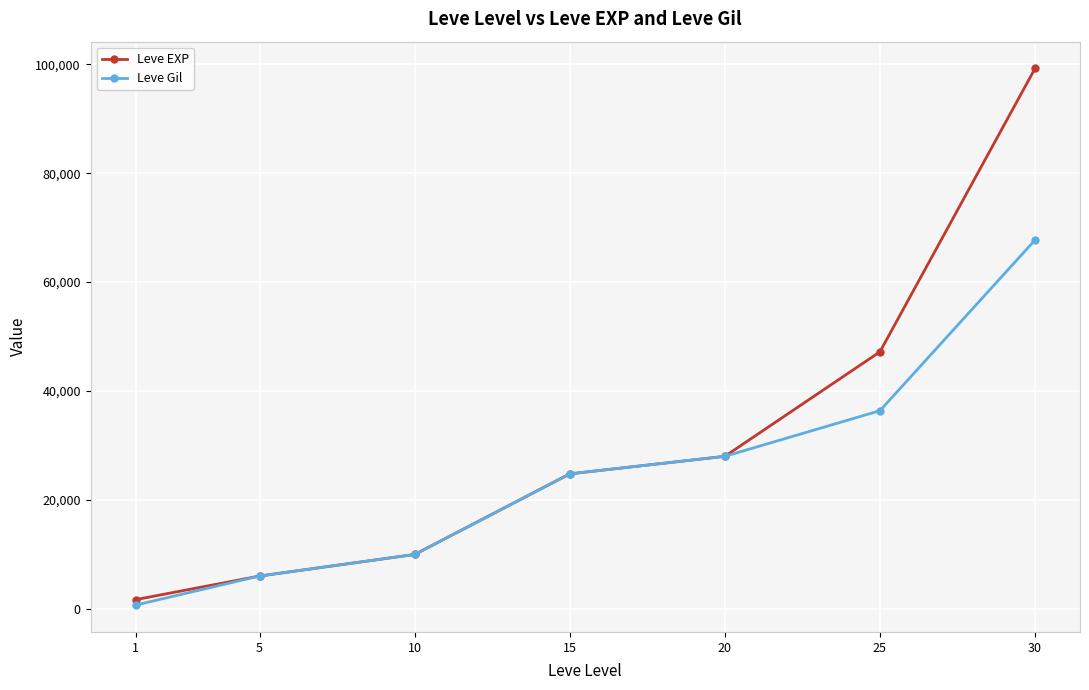

Which series has the largest range (max minus min)?

Leve EXP